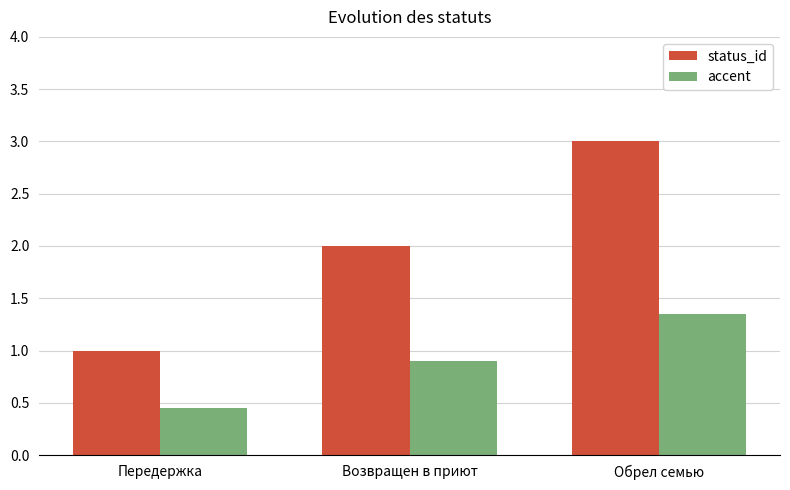

Rank the series at Передержка from highest to lowest value.

status_id, accent